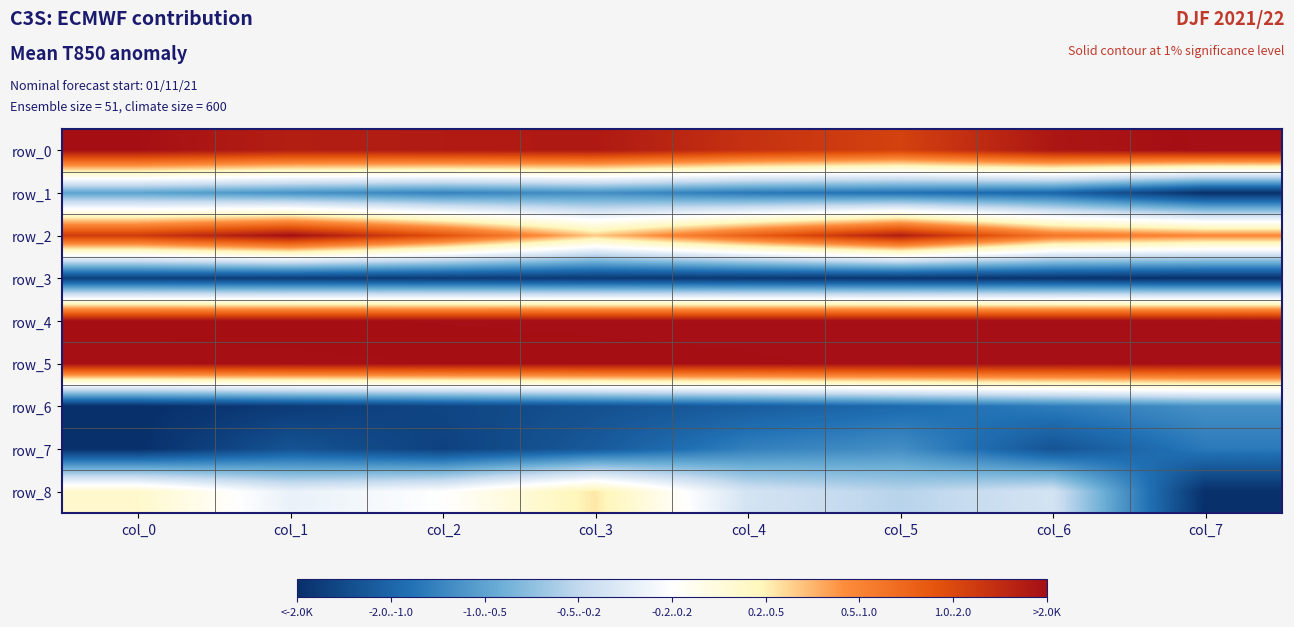

Between col_2 and col_5, which series saw the biggest shift?

row_7